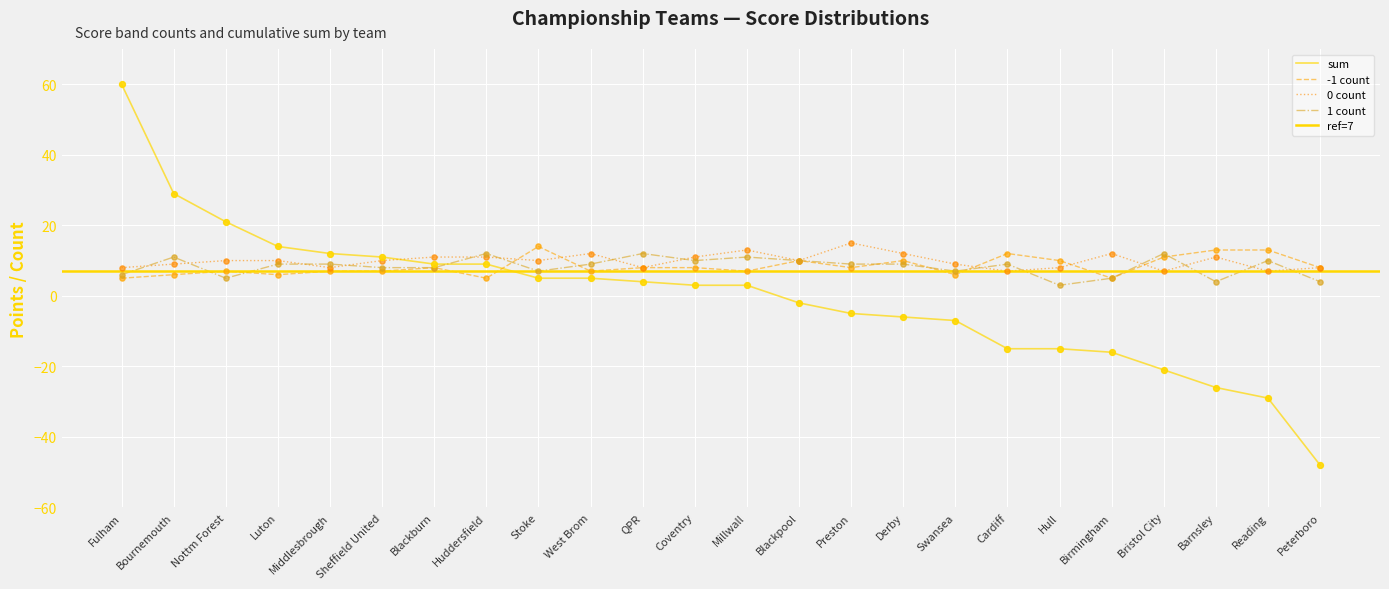

What is the total value across all series at QPR?

32